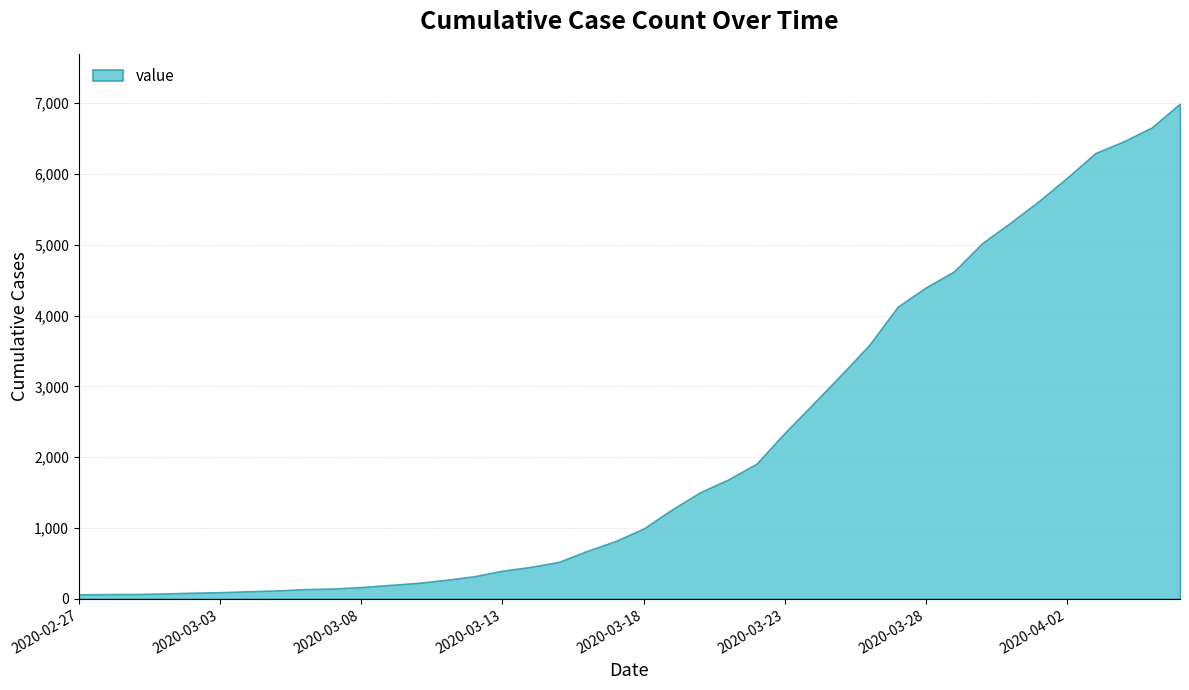

How many data points are above 993?

19